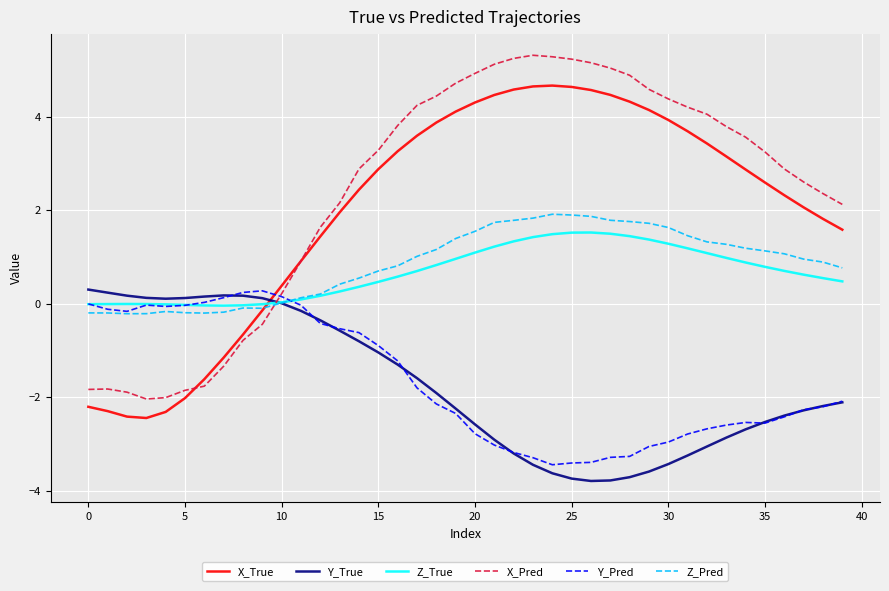

What is the minimum value for Y_Pred?

-3.4